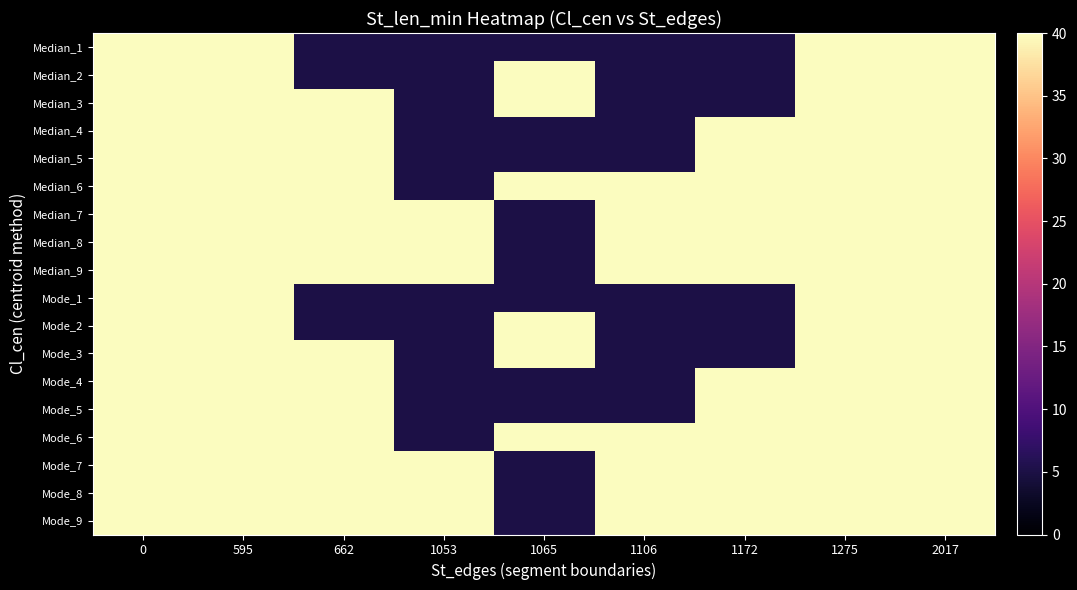

Reading right to left, transcribe all the data shown in this chart.

Median_1: 2017=40	1275=40	1172=5	1106=5	1065=5	1053=5	662=5	595=40	0=40
Median_2: 2017=40	1275=40	1172=5	1106=5	1065=40	1053=5	662=5	595=40	0=40
Median_3: 2017=40	1275=40	1172=5	1106=5	1065=40	1053=5	662=40	595=40	0=40
Median_4: 2017=40	1275=40	1172=40	1106=5	1065=5	1053=5	662=40	595=40	0=40
Median_5: 2017=40	1275=40	1172=40	1106=5	1065=5	1053=5	662=40	595=40	0=40
Median_6: 2017=40	1275=40	1172=40	1106=40	1065=40	1053=5	662=40	595=40	0=40
Median_7: 2017=40	1275=40	1172=40	1106=40	1065=5	1053=40	662=40	595=40	0=40
Median_8: 2017=40	1275=40	1172=40	1106=40	1065=5	1053=40	662=40	595=40	0=40
Median_9: 2017=40	1275=40	1172=40	1106=40	1065=5	1053=40	662=40	595=40	0=40
Mode_1: 2017=40	1275=40	1172=5	1106=5	1065=5	1053=5	662=5	595=40	0=40
Mode_2: 2017=40	1275=40	1172=5	1106=5	1065=40	1053=5	662=5	595=40	0=40
Mode_3: 2017=40	1275=40	1172=5	1106=5	1065=40	1053=5	662=40	595=40	0=40
Mode_4: 2017=40	1275=40	1172=40	1106=5	1065=5	1053=5	662=40	595=40	0=40
Mode_5: 2017=40	1275=40	1172=40	1106=5	1065=5	1053=5	662=40	595=40	0=40
Mode_6: 2017=40	1275=40	1172=40	1106=40	1065=40	1053=5	662=40	595=40	0=40
Mode_7: 2017=40	1275=40	1172=40	1106=40	1065=5	1053=40	662=40	595=40	0=40
Mode_8: 2017=40	1275=40	1172=40	1106=40	1065=5	1053=40	662=40	595=40	0=40
Mode_9: 2017=40	1275=40	1172=40	1106=40	1065=5	1053=40	662=40	595=40	0=40